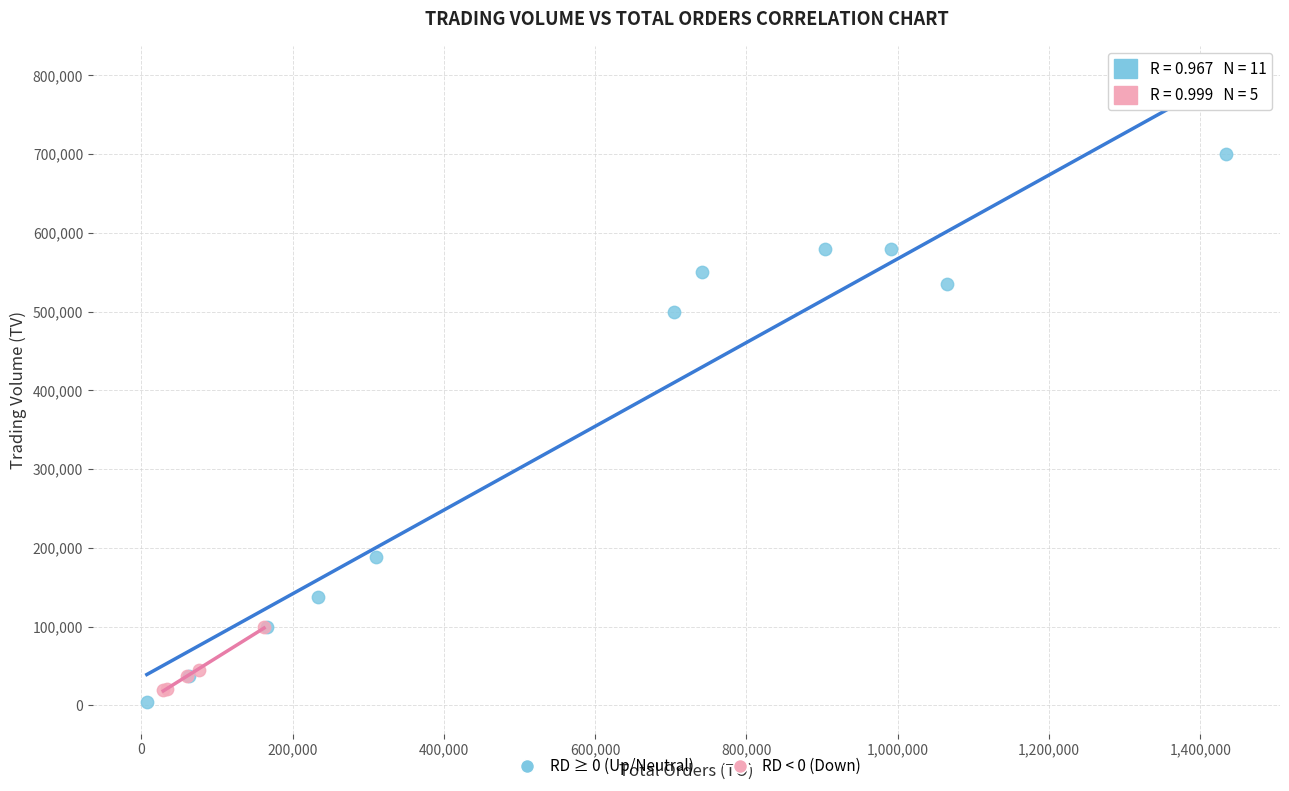

Which series has the largest Y range (max minus min)?

RD ≥ 0 (Up/Neutral)